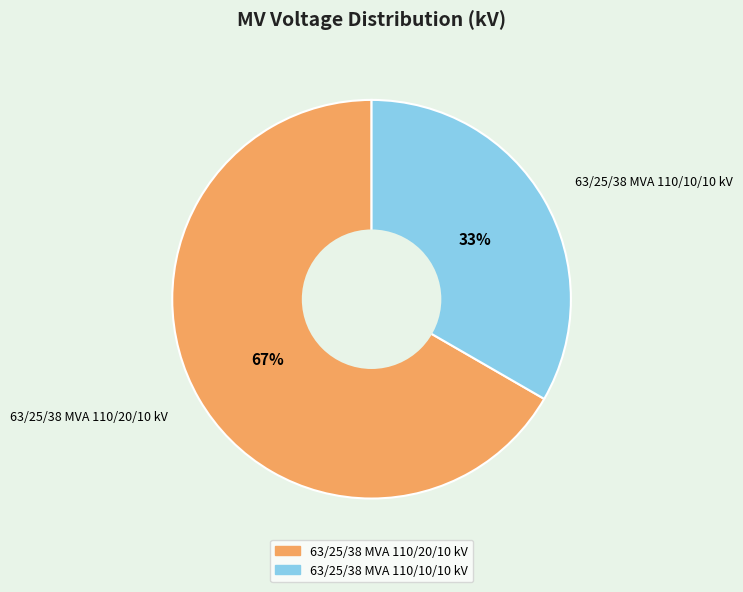

Which slice is the smallest?

63/25/38 MVA 110/10/10 kV